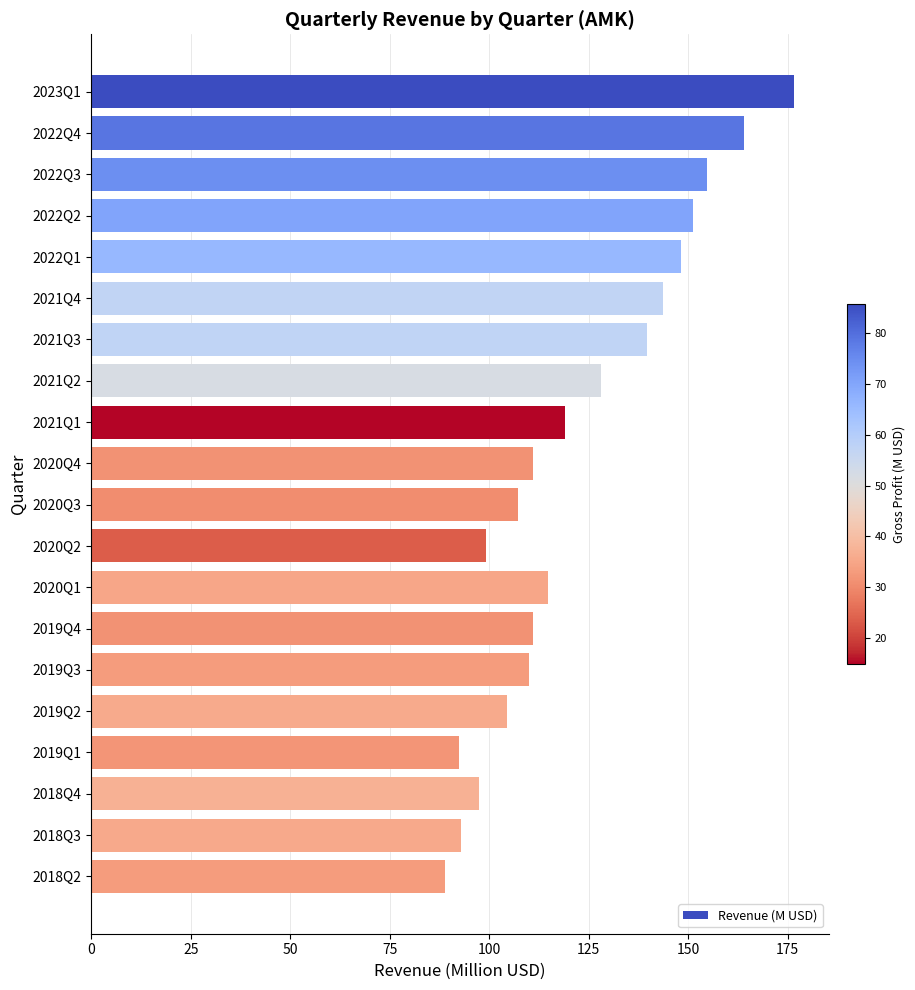

Is it true that the value at 2020Q2 is 165.8?

False